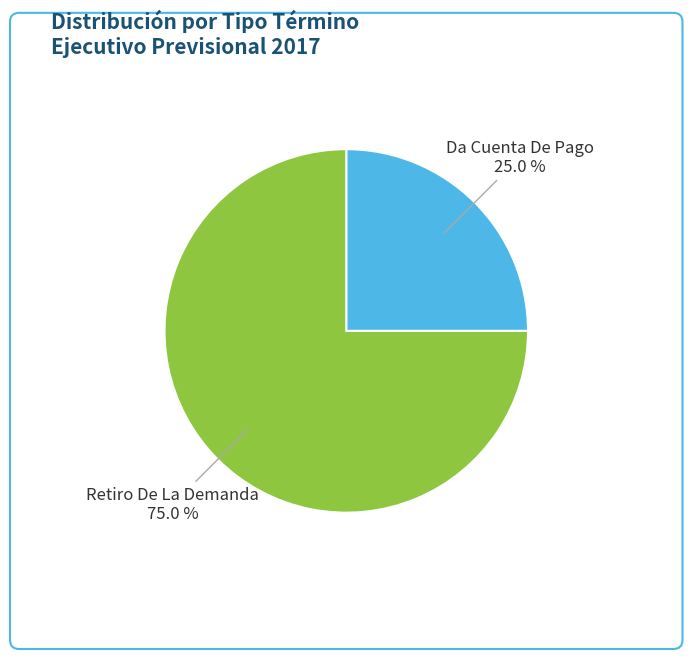

To the nearest percent, what percentage of the pie is Da Cuenta De Pago?

25%